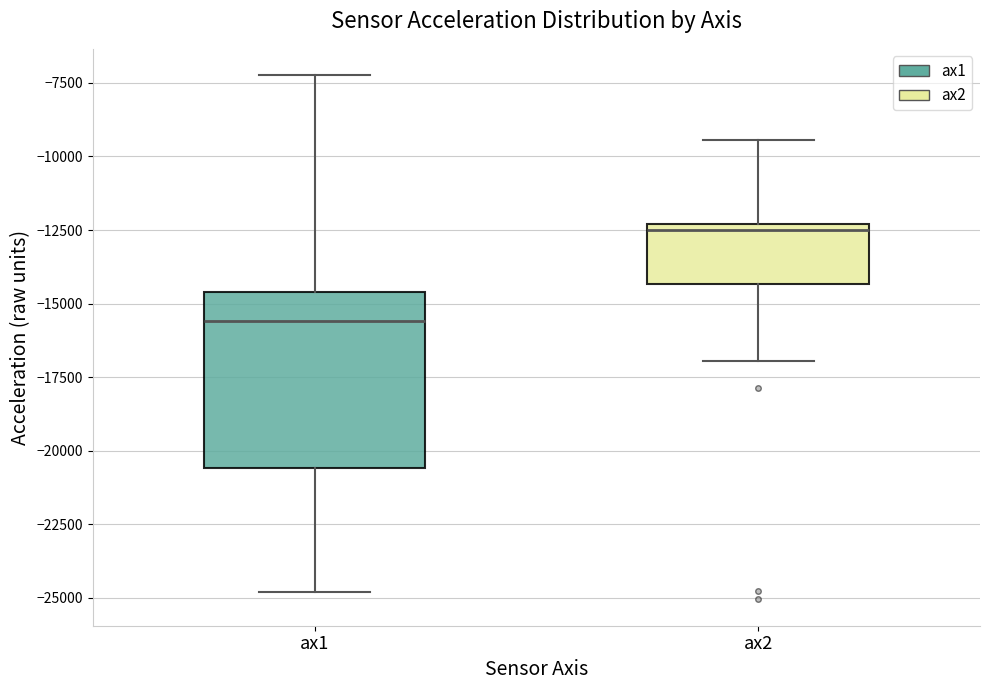

Which box is the tallest, from its lower edge to its upper edge?

ax1